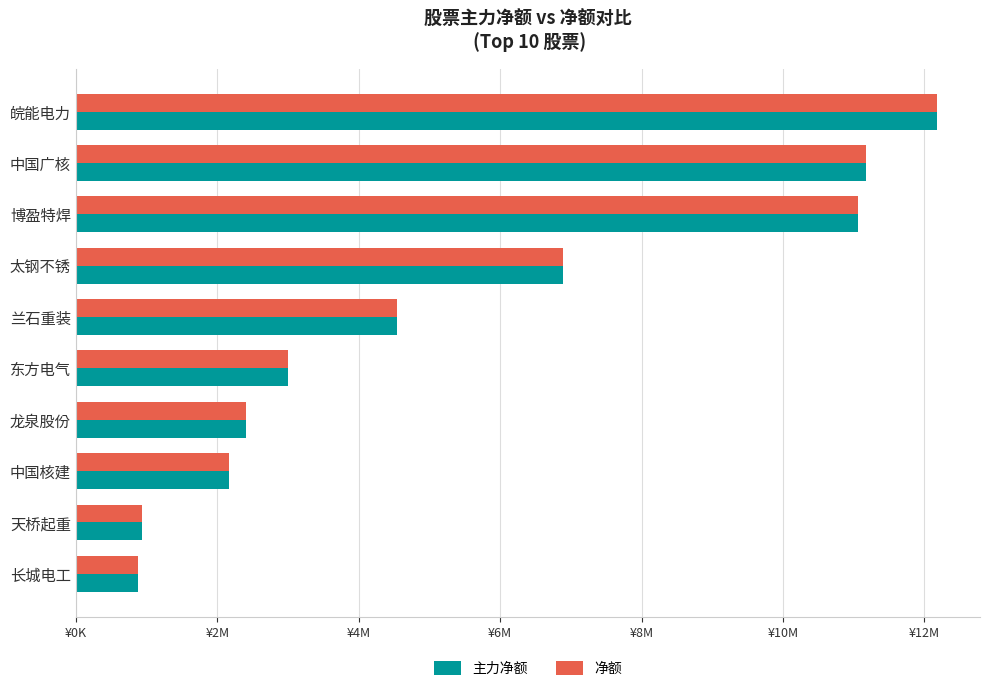

At which category is the sum across all series the highest?

皖能电力